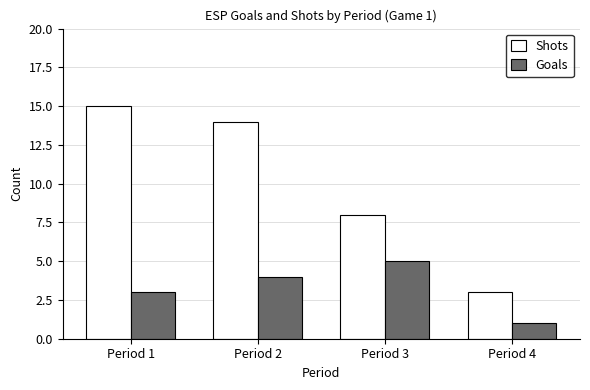

What is the value of the Shots bar at the 1st from the left?

15